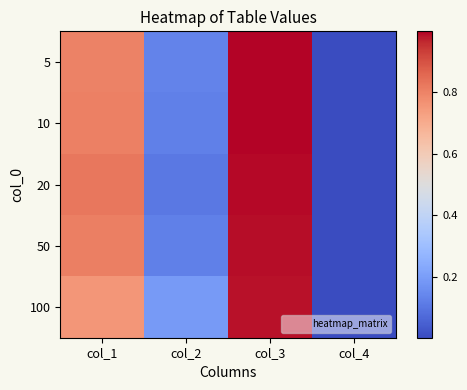

At which category does the chart reach its peak across all series?

col_3